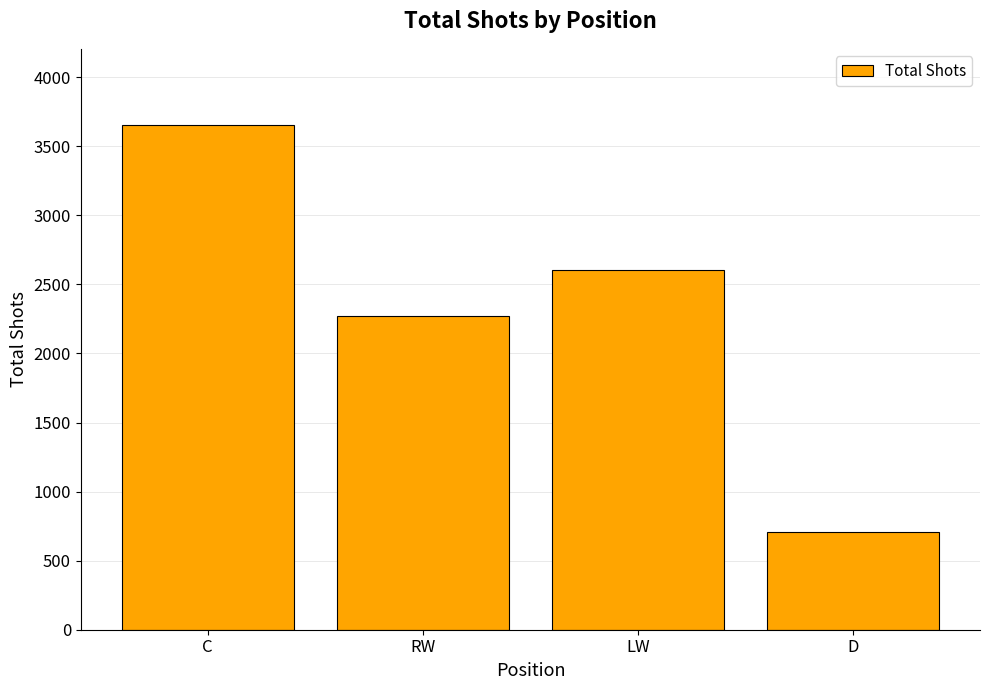

At which label does the data first exceed 2607?

C